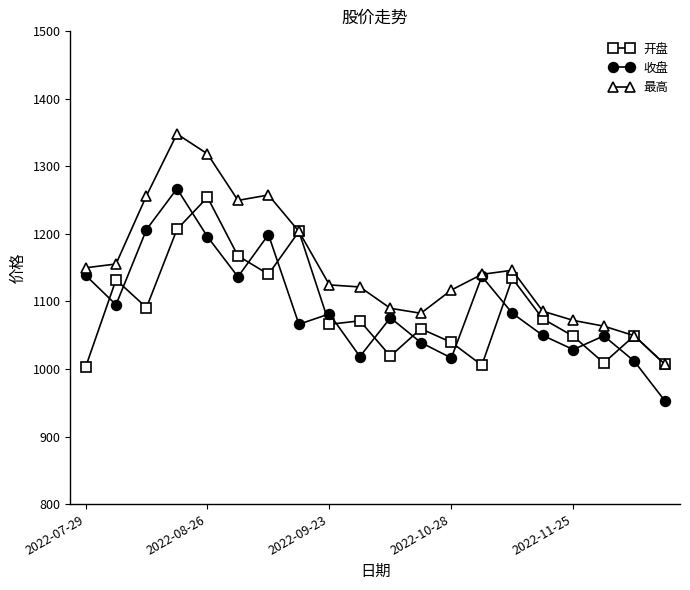

Which series has the largest range (max minus min)?

最高